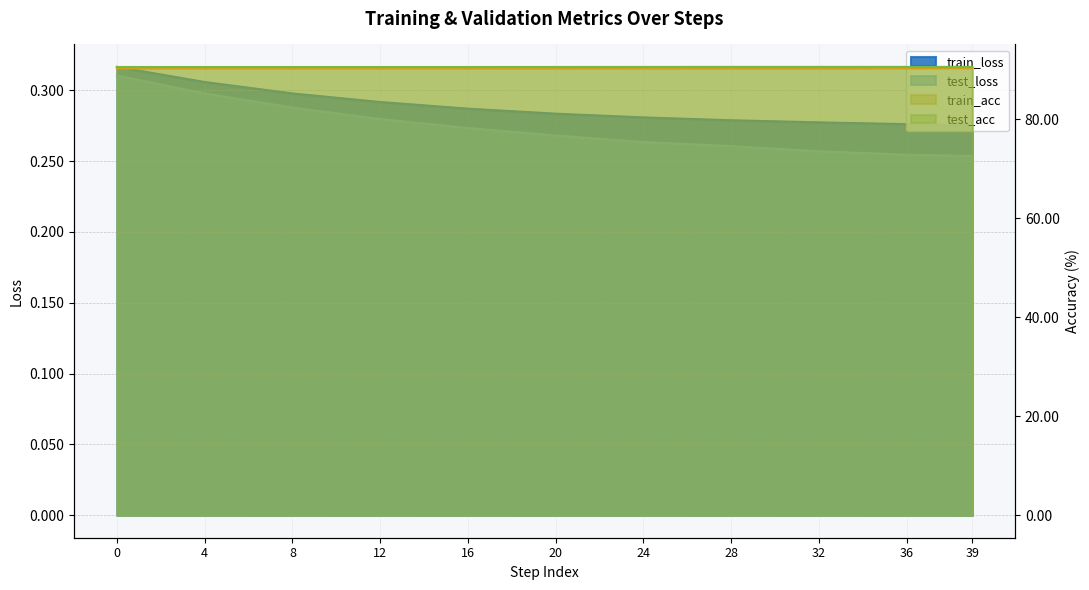

Reading right to left, what are all the values shown in this chart?

train_loss: 39=0.3	36=0.3	32=0.3	28=0.3	24=0.3	20=0.3	16=0.3	12=0.3	8=0.3	4=0.3	0=0.3
test_loss: 39=0.3	36=0.3	32=0.3	28=0.3	24=0.3	20=0.3	16=0.3	12=0.3	8=0.3	4=0.3	0=0.3
train_acc: 39=90.3	36=90.3	32=90.2	28=90.2	24=90.2	20=90.2	16=90.2	12=90.2	8=90.2	4=90.2	0=90.2
test_acc: 39=90.5	36=90.5	32=90.5	28=90.5	24=90.5	20=90.5	16=90.5	12=90.5	8=90.5	4=90.5	0=90.5